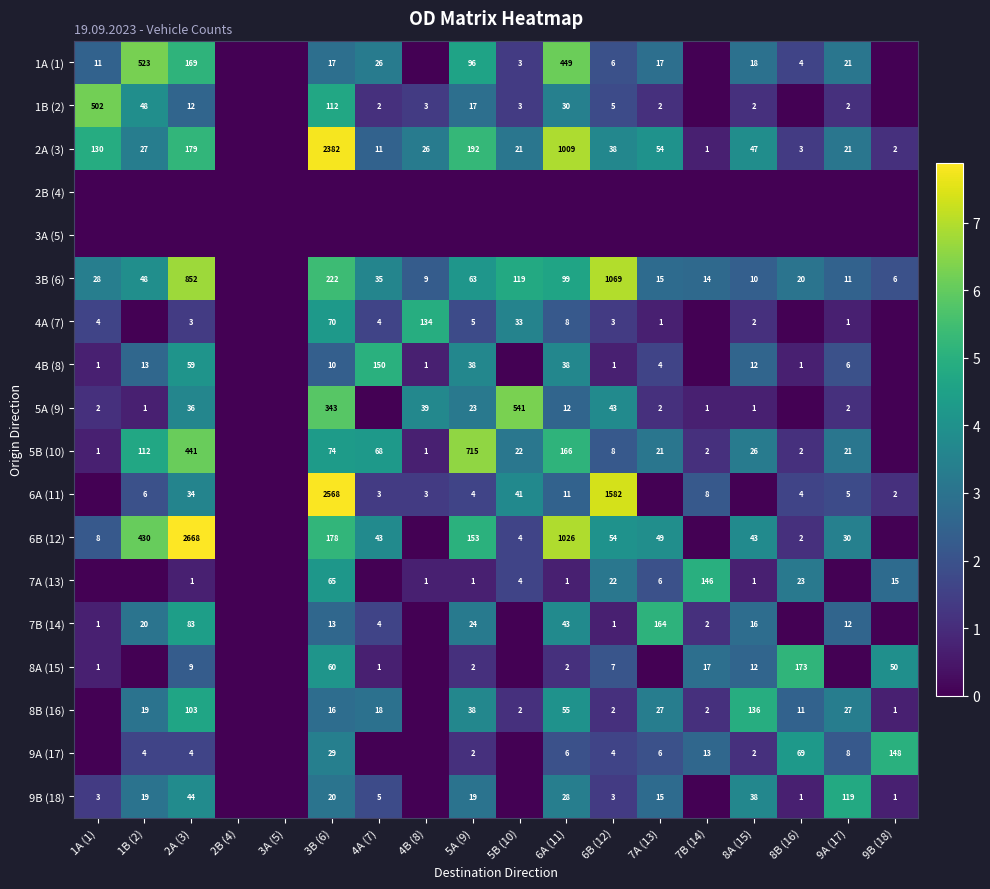

What is the difference between the 5B (10) values at 1B (2) and 6B (12)?

104